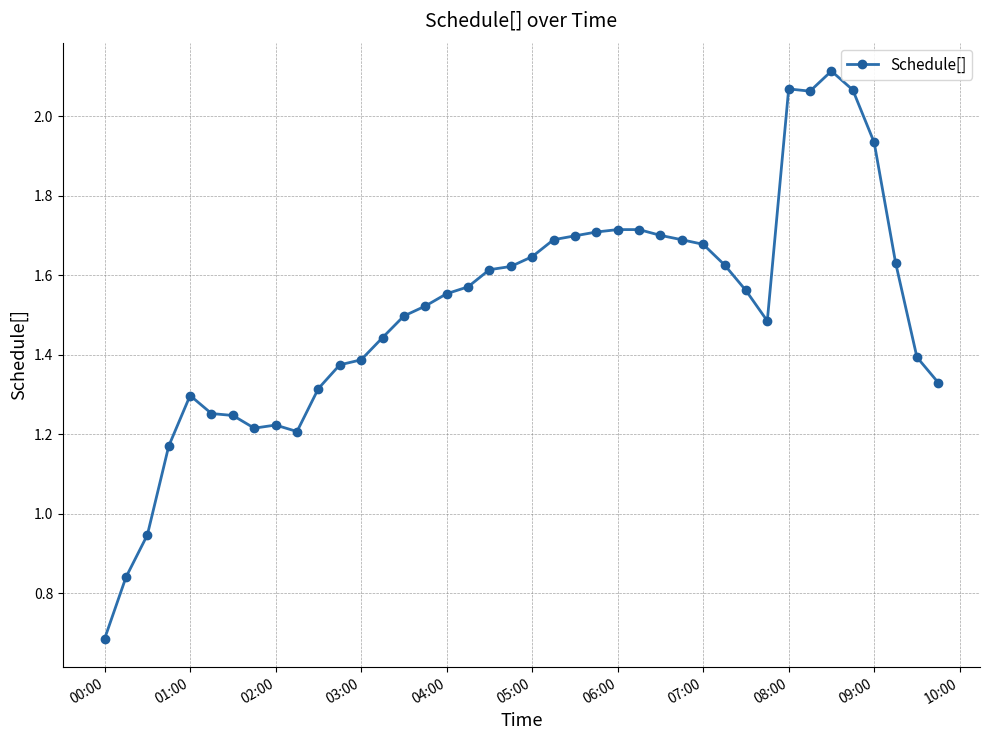

True or false: the data has more than 1 interior local peaks.

True